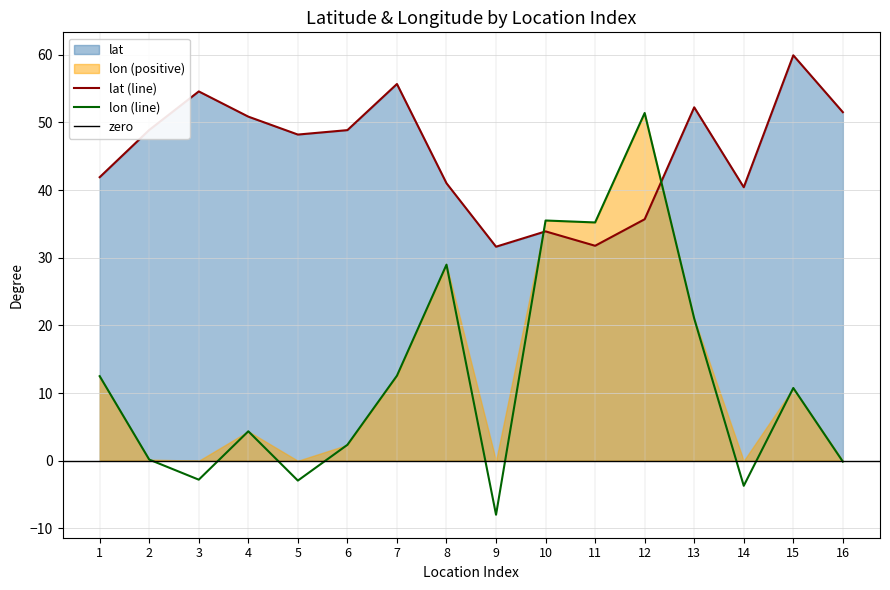

Where do lat and lon first cross each other?

9 and 10